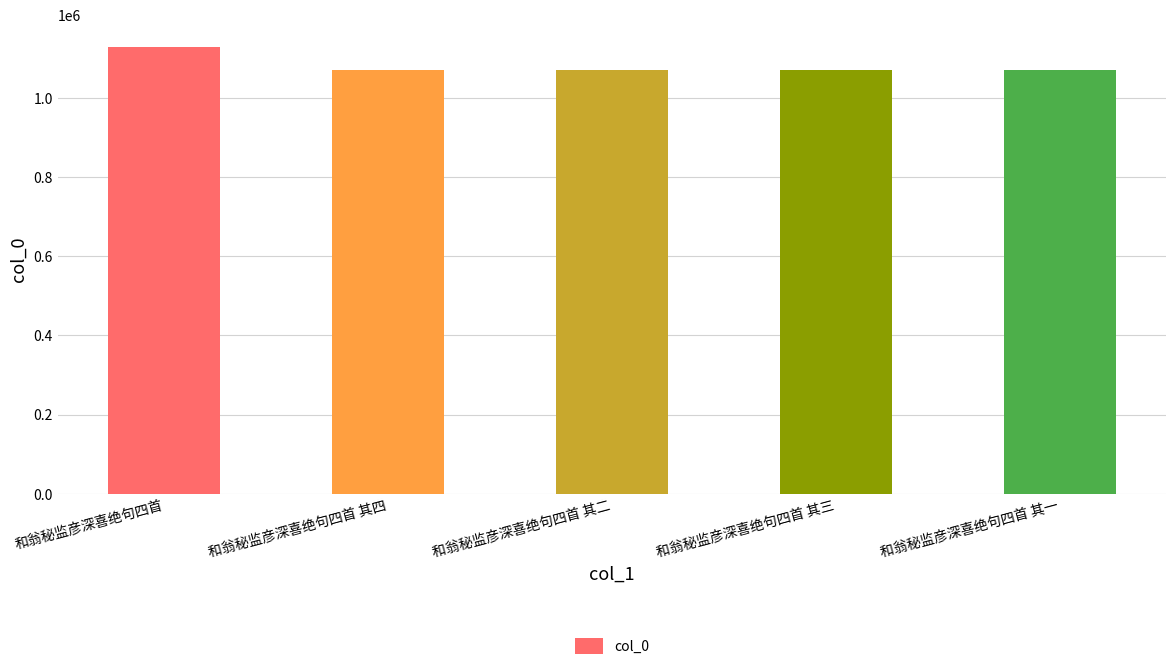

The value at 和翁秘监彦深喜绝句四首 其二 is 1498192. True or false?

False